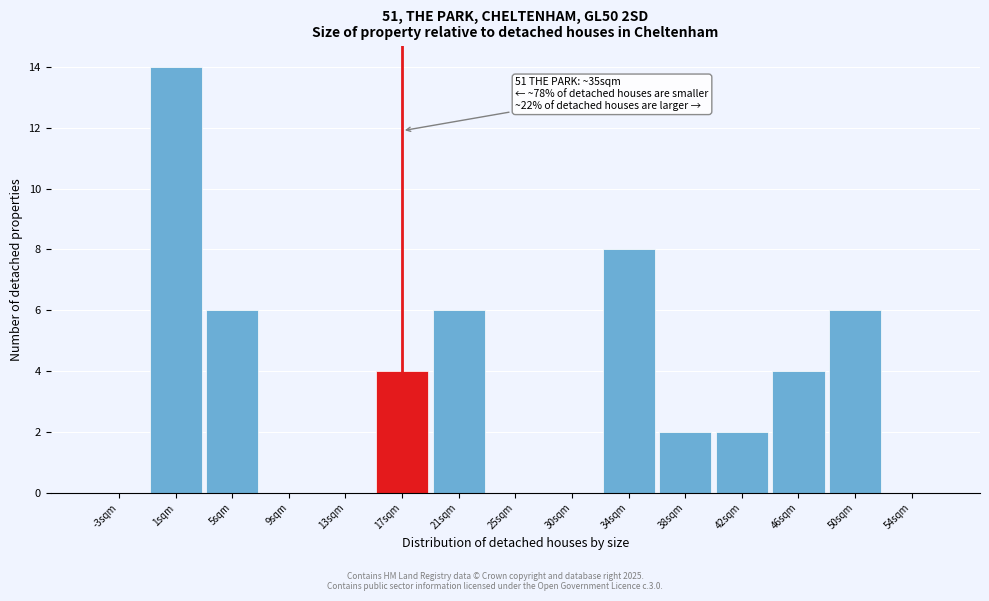

Reading right to left, transcribe all the data shown in this chart.

54sqm=0	50sqm=6	46sqm=4	42sqm=2	38sqm=2	34sqm=8	30sqm=0	25sqm=0	21sqm=6	17sqm=4	13sqm=0	9sqm=0	5sqm=6	1sqm=14	-3sqm=0